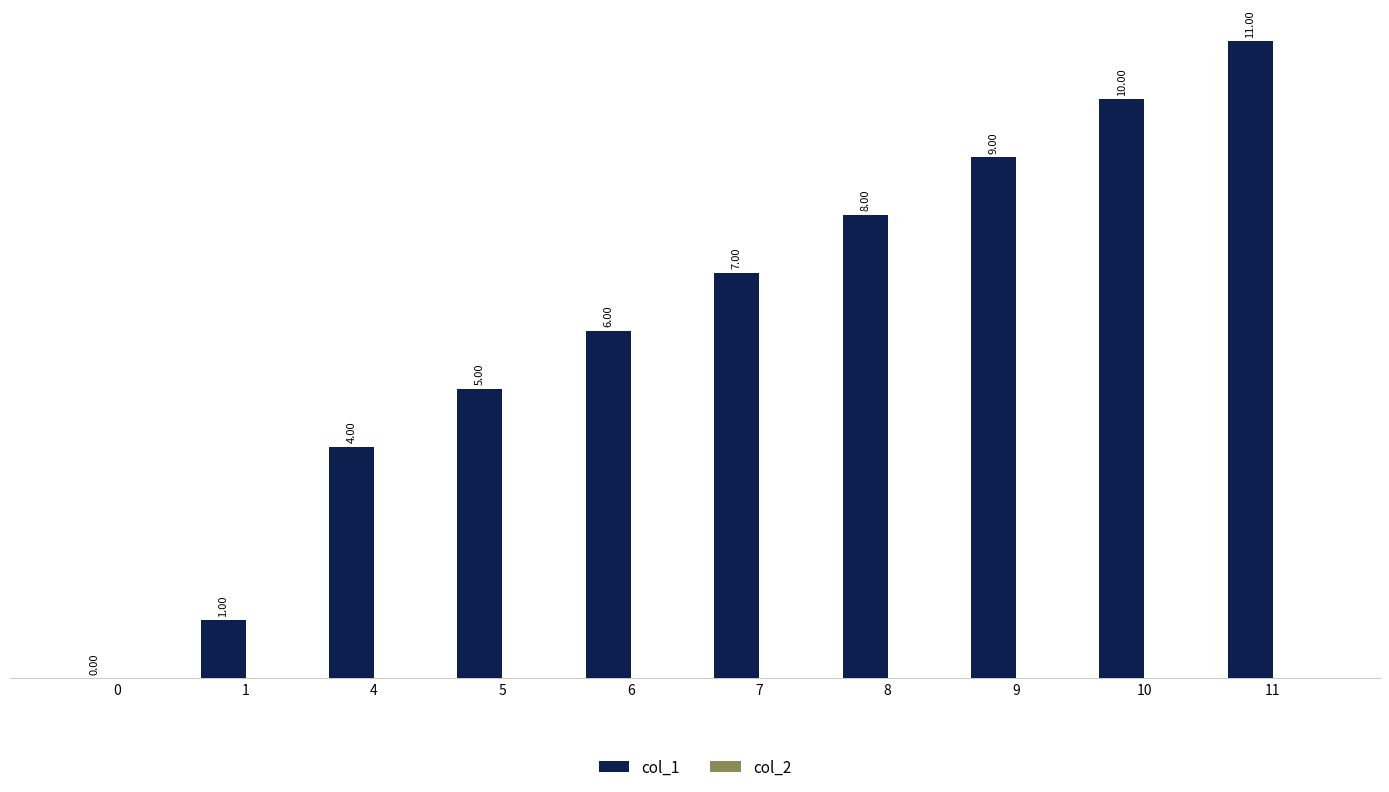

Between 10 and 5, which is larger?

10